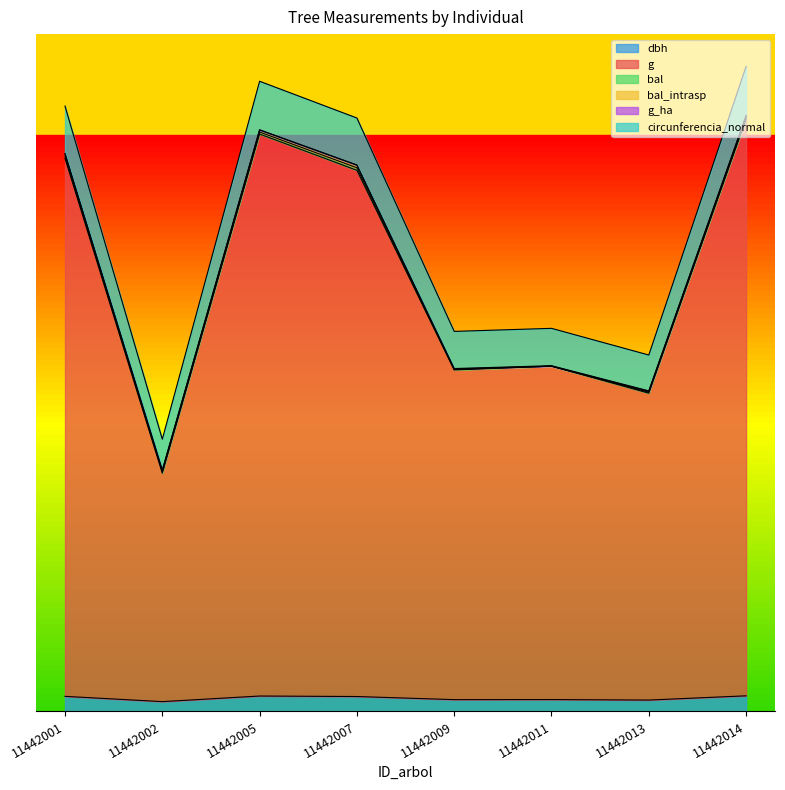

At which category does the chart reach its minimum across all series?

11442002